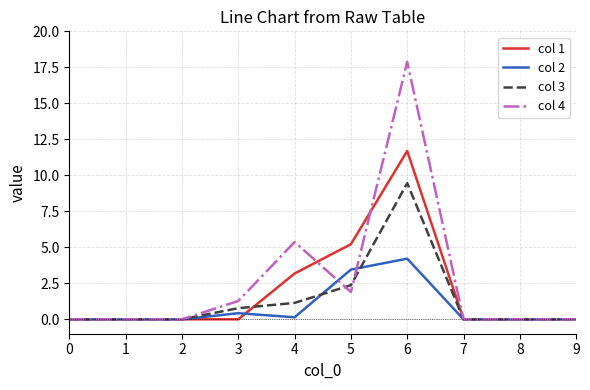

Between 1 and 6, which series saw the biggest shift?

col 4